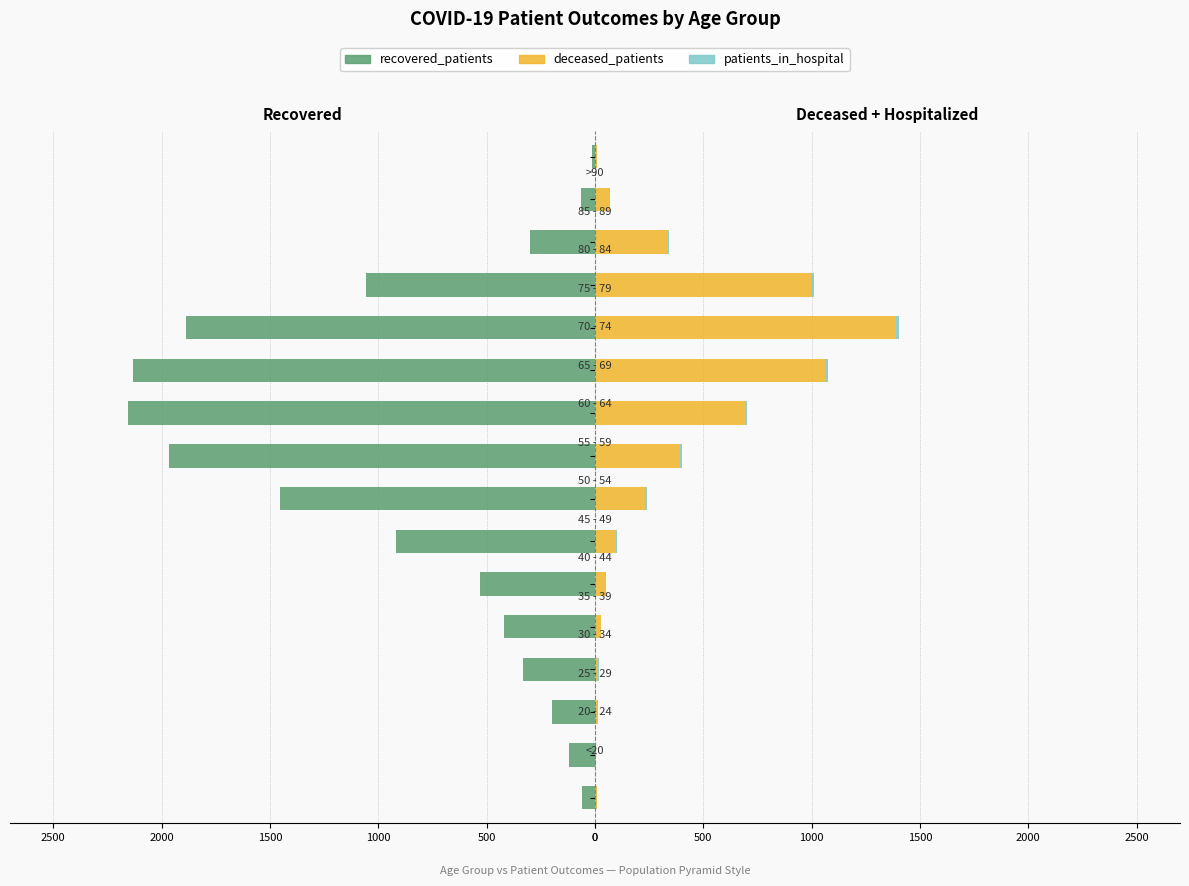

Reading right to left, list all the values displayed in this chart.

recovered_patients: -15	-64	-298	-1057	-1887	-2134	-2157	-1964	-1453	-917	-531	-421	-332	-197	-120	-62
deceased_patients: 9	68	335	997	1387	1061	691	394	229	98	53	27	14	13	2	8
patients_in_hospital: 0	1	8	16	18	16	10	9	9	2	0	2	3	0	2	0